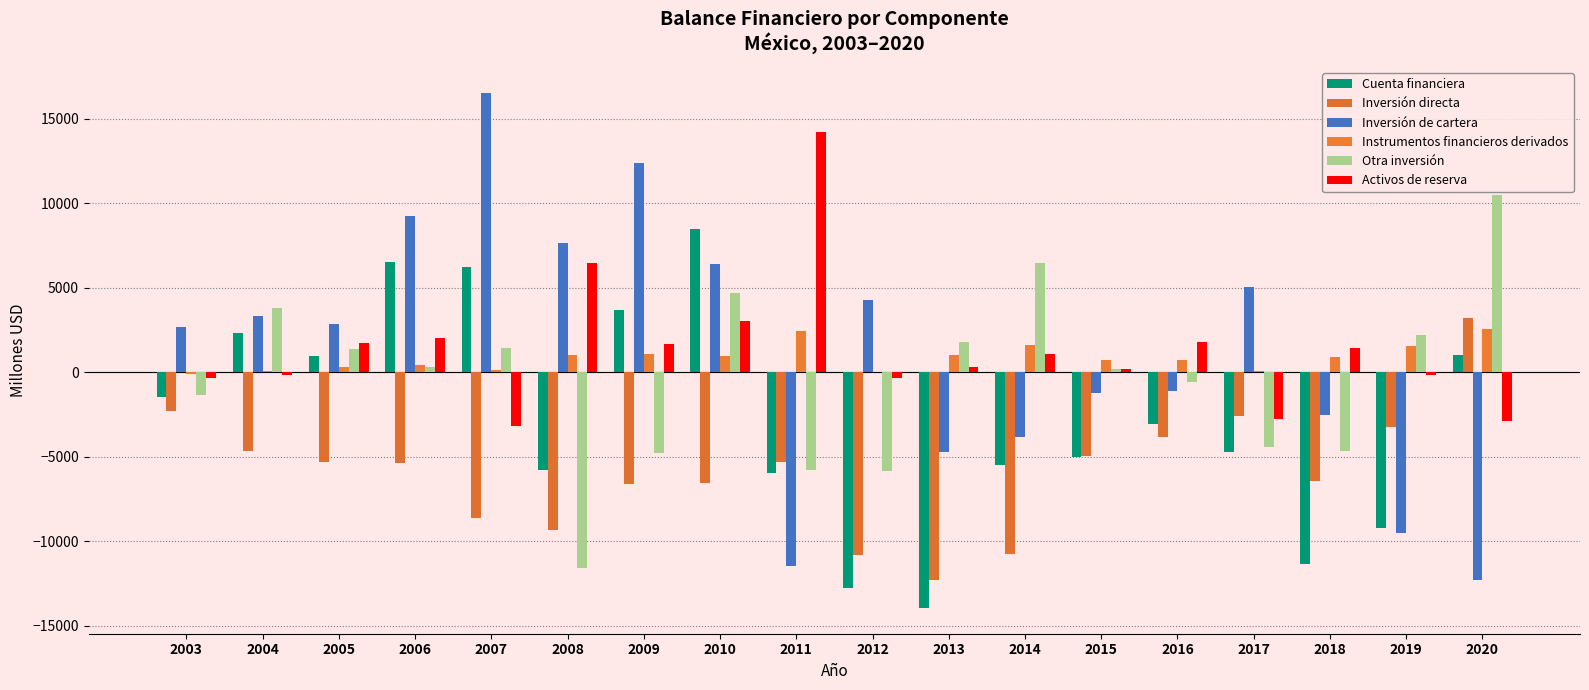

What is the sum of the Instrumentos financieros derivados values at 2017 and 2003?

-53